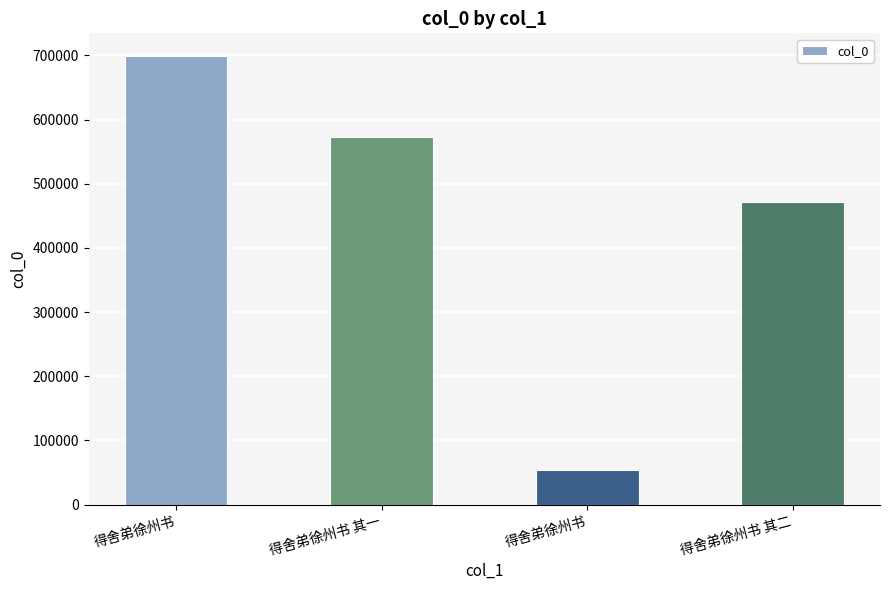

How many bars are there in total?

4